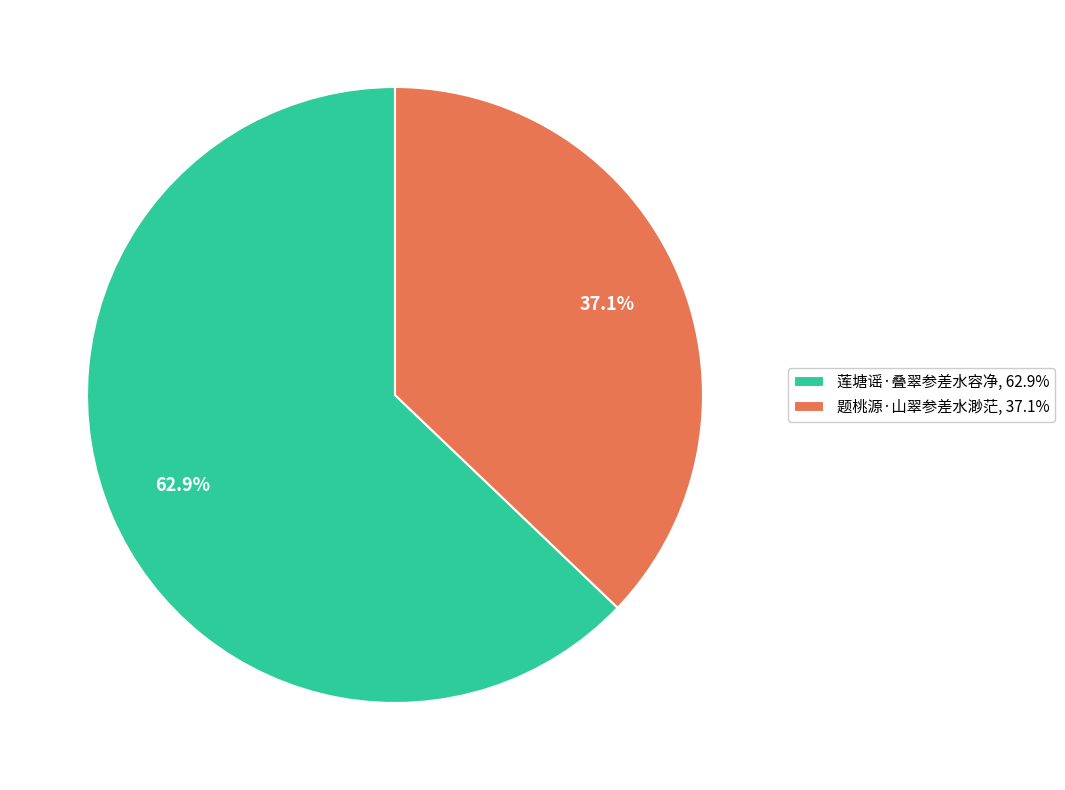

Between 莲塘谣·叠翠参差水容净 and 题桃源·山翠参差水渺茫, which is larger?

莲塘谣·叠翠参差水容净